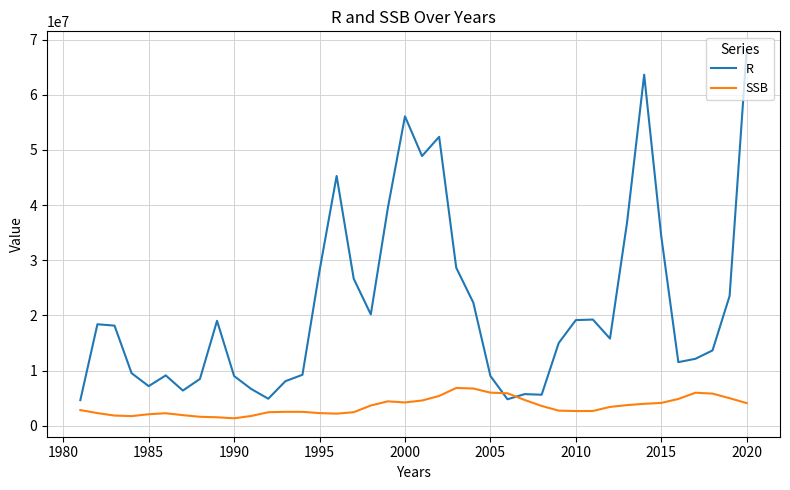

Which series has the largest range (max minus min)?

R